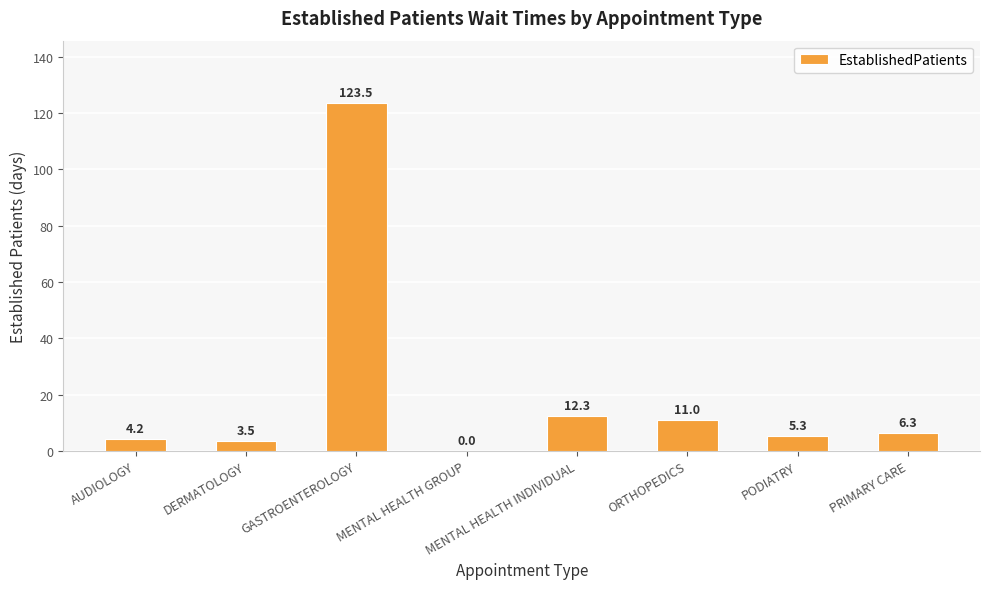

The value at GASTROENTEROLOGY is 48.0. True or false?

False